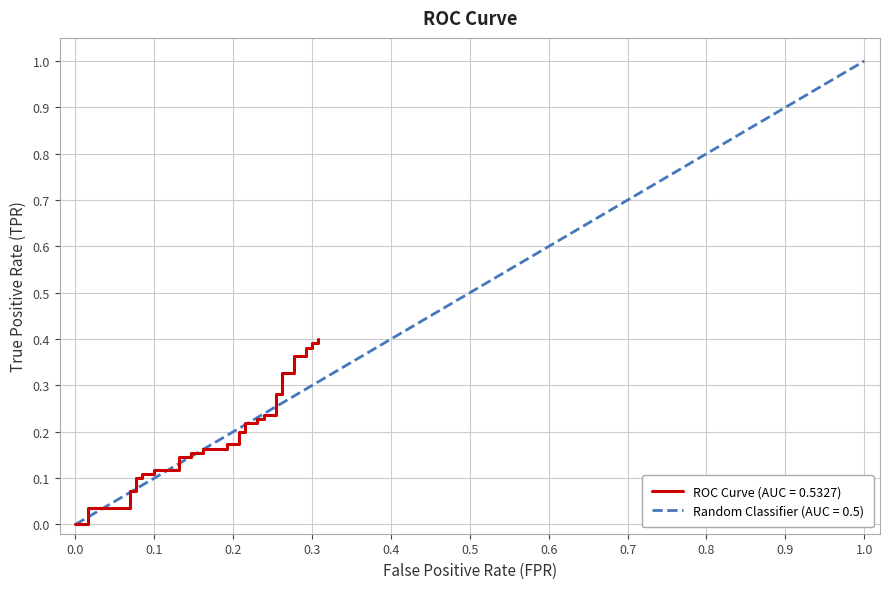

How many data points are above 0?

37